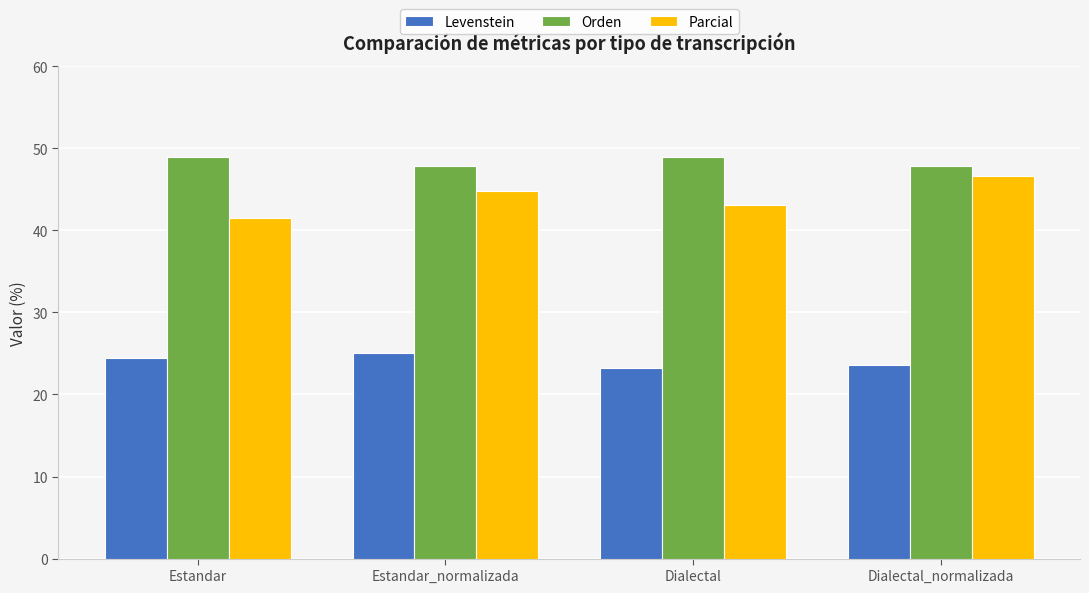

What is the value of the Parcial bar at the 2nd from the left?

44.8